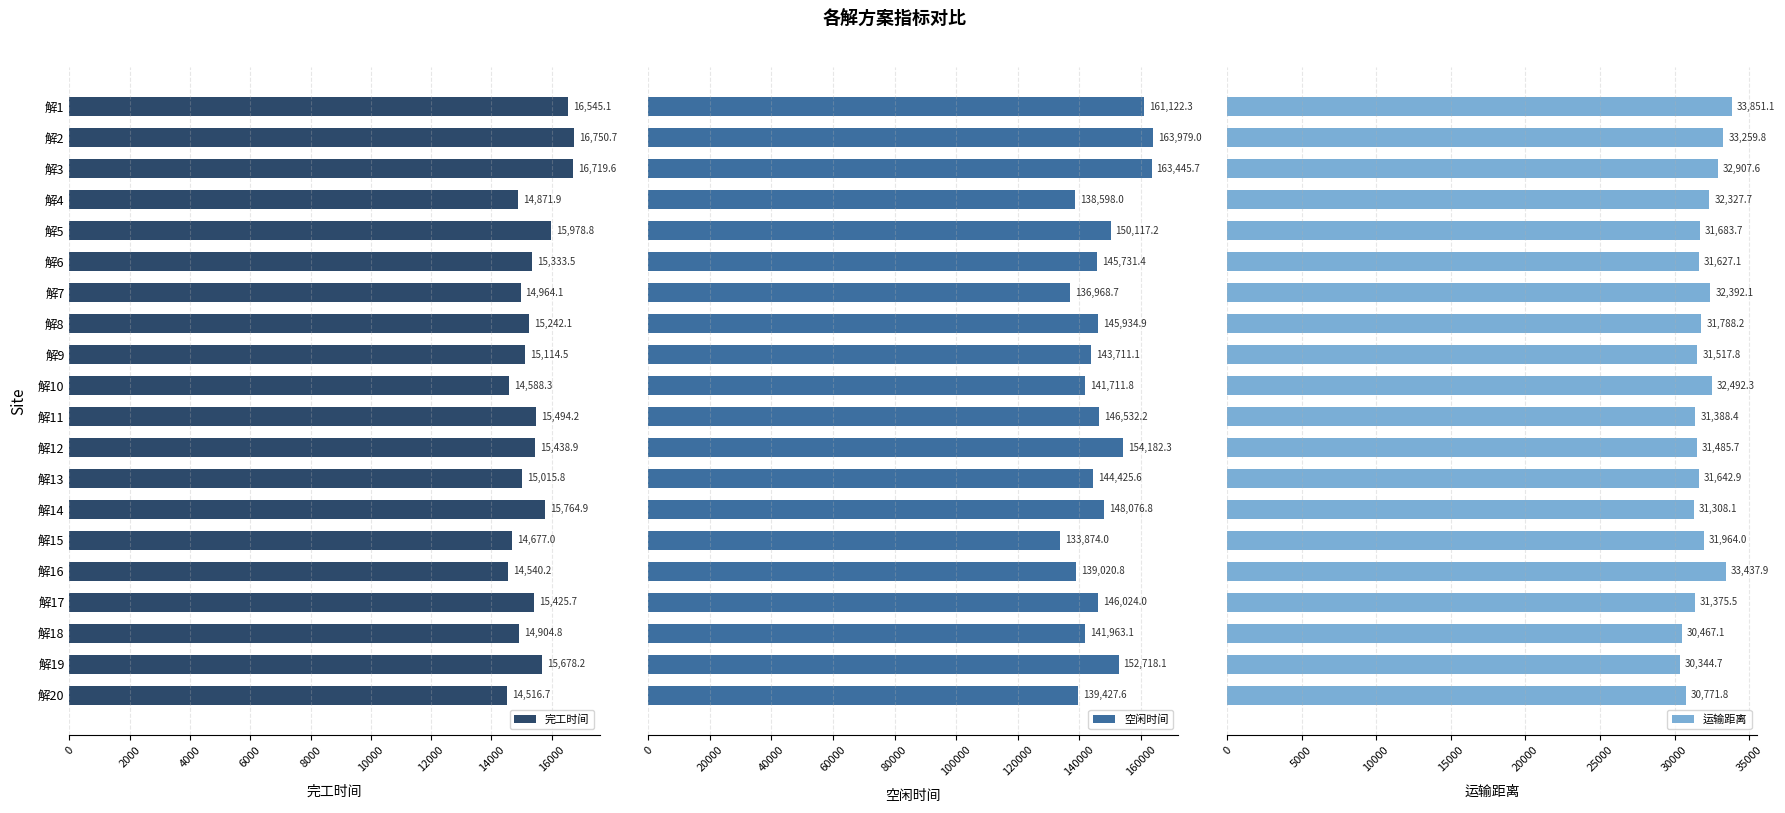

What is the greatest value displayed?

163979.0